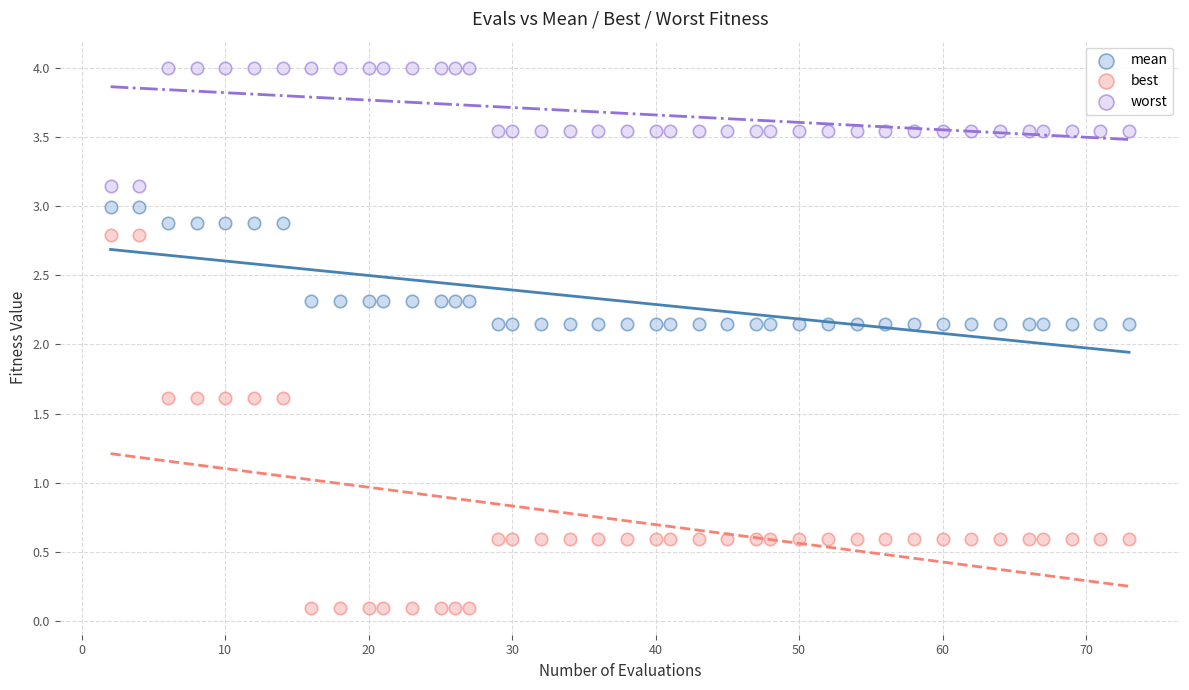

Across all data points, what is the range of Y values (max minus min)?

3.9